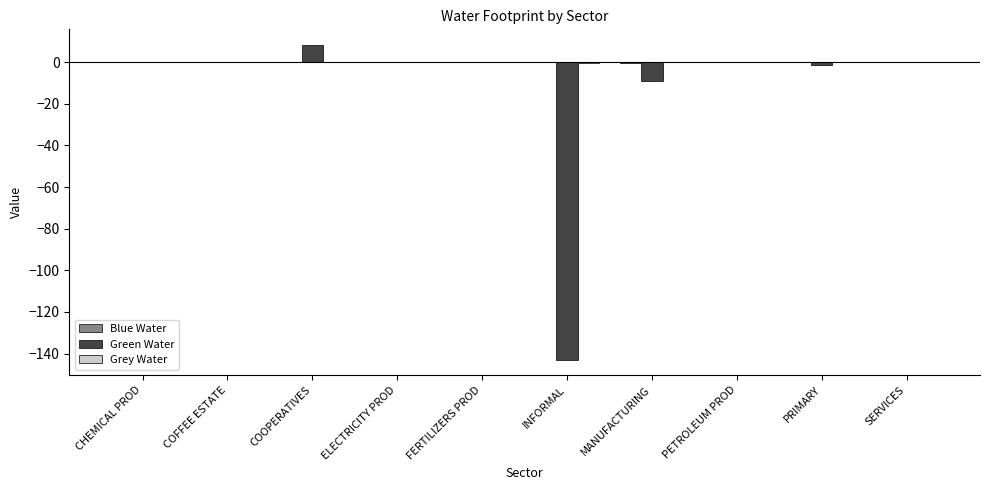

Does the chart contain stacked bars?

No